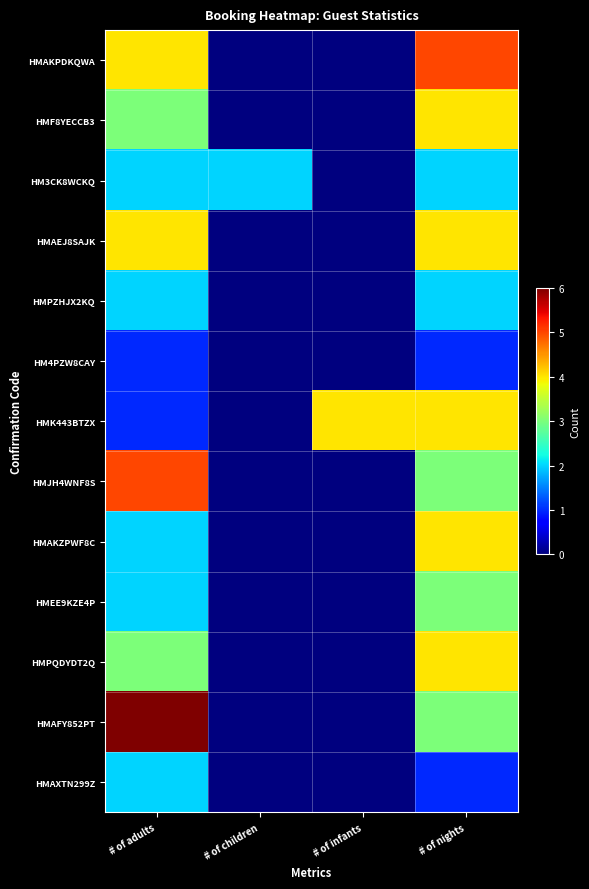

What is the total value across all series at # of adults?

37